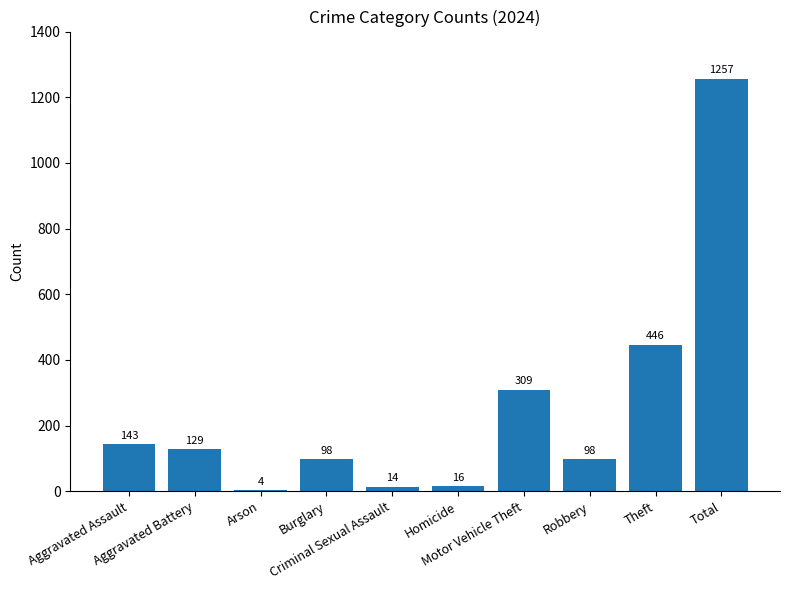

Reading left to right, transcribe all the data shown in this chart.

143	129	4	98	14	16	309	98	446	1257